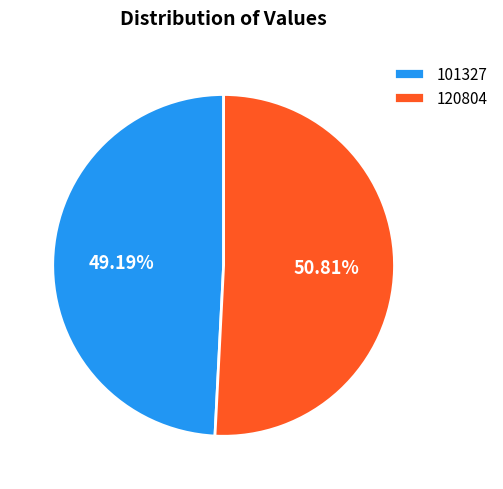

To the nearest percent, what percentage of the pie is 101327?

49%